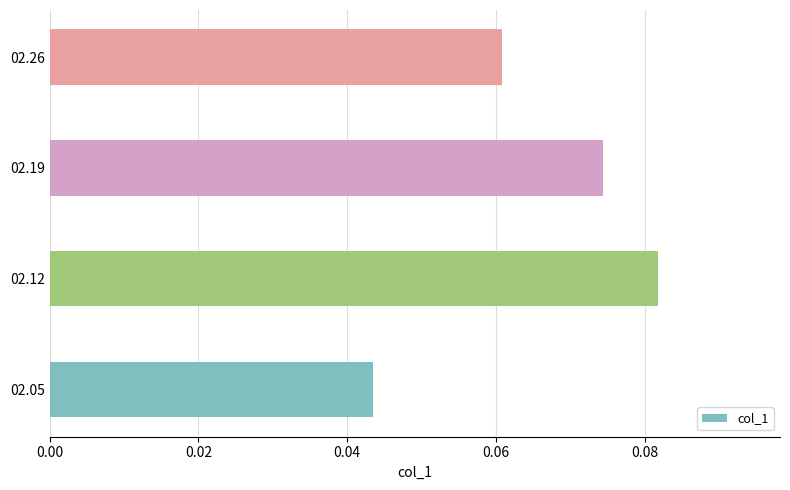

List the labels in order of value, smallest first.

02.05, 02.26, 02.19, 02.12